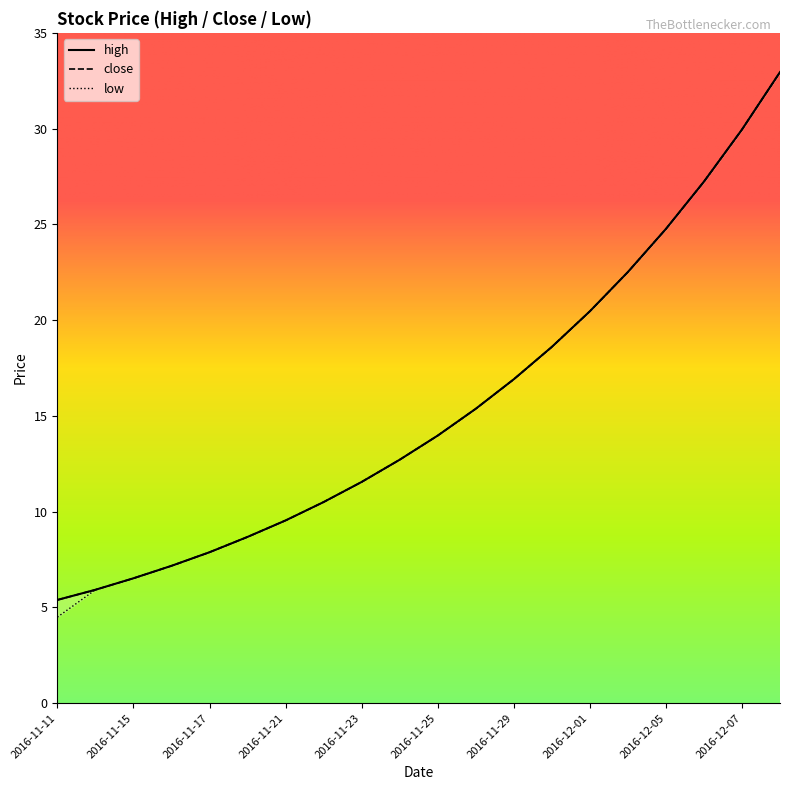

Reading left to right, what are all the values shown in this chart?

high: 2016-11-11=5.4	2016-11-14=5.9	2016-11-15=6.5	2016-11-16=7.2	2016-11-17=7.9	2016-11-18=8.7	2016-11-21=9.5	2016-11-22=10.5	2016-11-23=11.6	2016-11-24=12.7	2016-11-25=14.0	2016-11-28=15.4	2016-11-29=16.9	2016-11-30=18.6	2016-12-01=20.5	2016-12-02=22.5	2016-12-05=24.8	2016-12-06=27.2	2016-12-07=29.9	2016-12-08=33.0
close: 2016-11-11=5.4	2016-11-14=5.9	2016-11-15=6.5	2016-11-16=7.2	2016-11-17=7.9	2016-11-18=8.7	2016-11-21=9.5	2016-11-22=10.5	2016-11-23=11.6	2016-11-24=12.7	2016-11-25=14.0	2016-11-28=15.4	2016-11-29=16.9	2016-11-30=18.6	2016-12-01=20.5	2016-12-02=22.5	2016-12-05=24.8	2016-12-06=27.2	2016-12-07=29.9	2016-12-08=33.0
low: 2016-11-11=4.5	2016-11-14=5.9	2016-11-15=6.5	2016-11-16=7.2	2016-11-17=7.9	2016-11-18=8.7	2016-11-21=9.5	2016-11-22=10.5	2016-11-23=11.6	2016-11-24=12.7	2016-11-25=14.0	2016-11-28=15.4	2016-11-29=16.9	2016-11-30=18.6	2016-12-01=20.5	2016-12-02=22.5	2016-12-05=24.8	2016-12-06=27.2	2016-12-07=29.9	2016-12-08=33.0